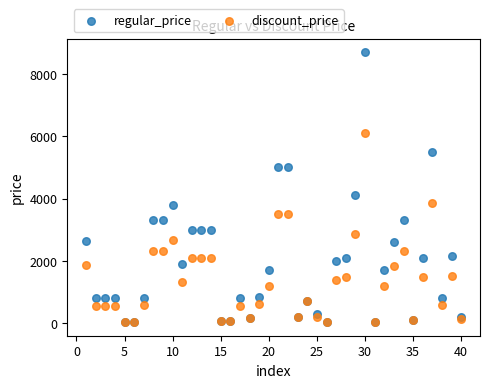

In the regular_price series, what Y value is closest to 4364?

4099